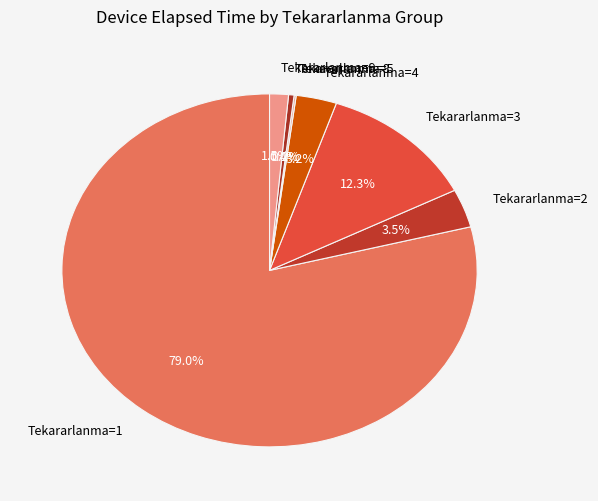

Is there any slice that represents more than half of the pie?

Yes